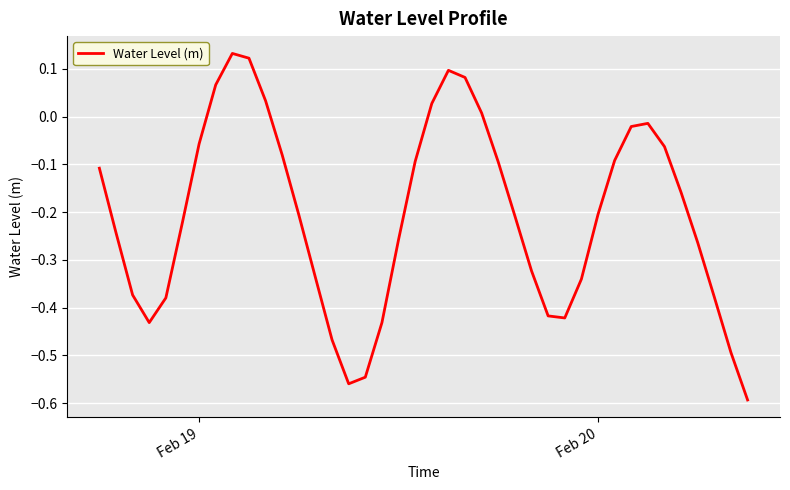

What is the difference between the maximum and minimum values?

0.7